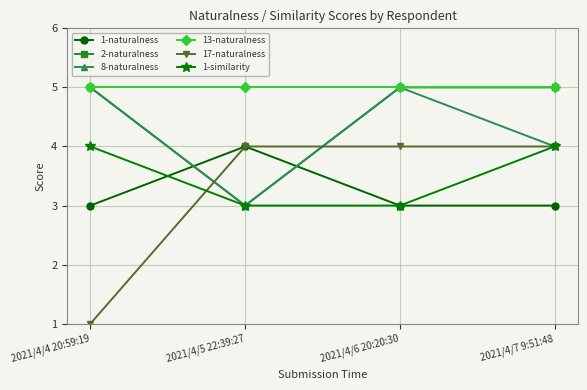

What is the minimum value shown in the chart?

1